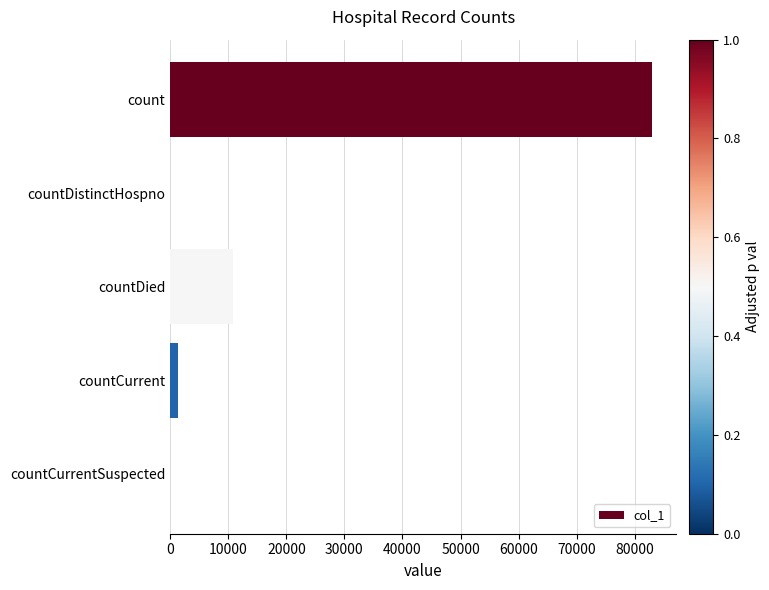

How many series are shown in this chart?

1